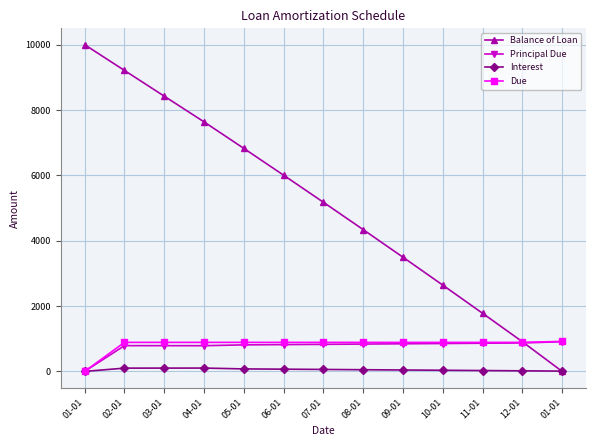

How many data points in Balance of Loan are less than 5176?

6